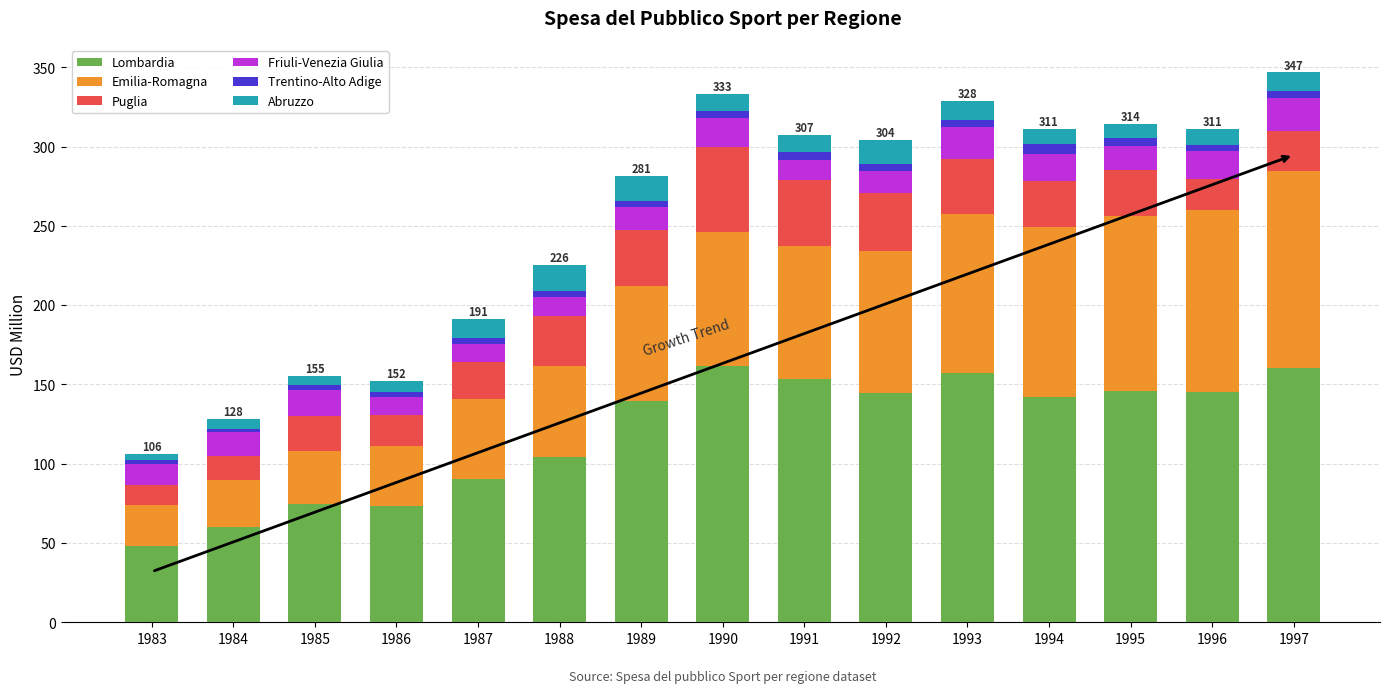

At which label does Lombardia reach its minimum?

1983